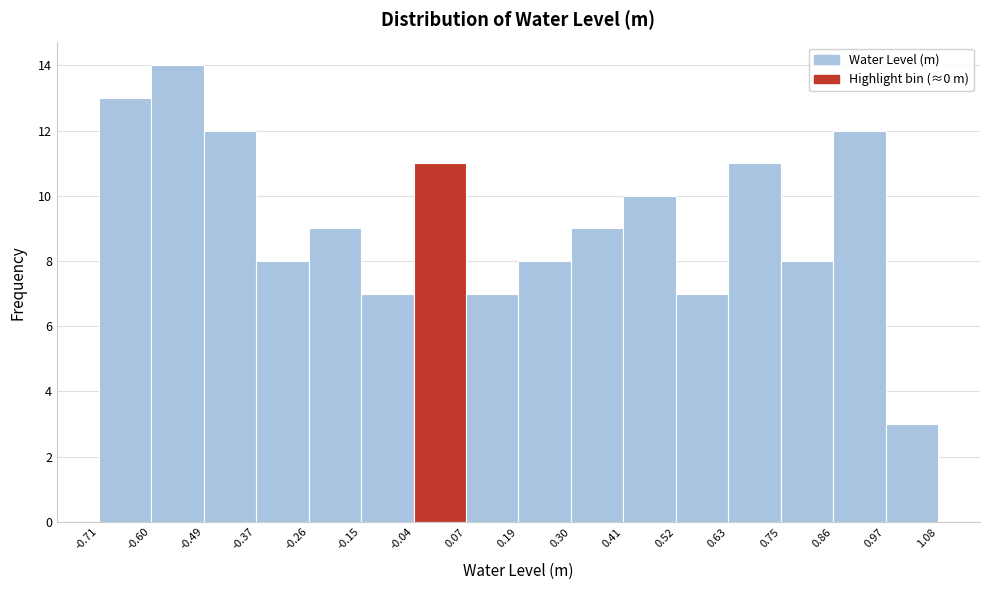

Reading left to right, transcribe this chart: for each bar, give the range it covers on the x-axis and its height. The values are not printed on the chart, so give them approximately, as read against the axis.

-0.71 to -0.60: 13
-0.60 to -0.49: 14
-0.49 to -0.37: 12
-0.37 to -0.26: 8
-0.26 to -0.15: 9
-0.15 to -0.04: 7
-0.04 to 0.07: 11
0.07 to 0.19: 7
0.19 to 0.30: 8
0.30 to 0.41: 9
0.41 to 0.52: 10
0.52 to 0.63: 7
0.63 to 0.75: 11
0.75 to 0.86: 8
0.86 to 0.97: 12
0.97 to 1.08: 3